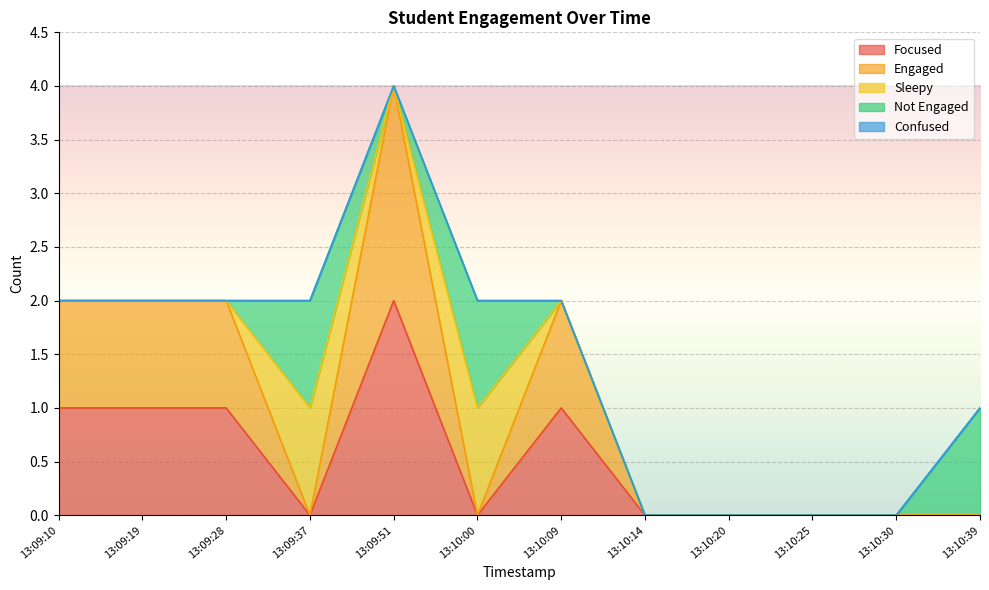

Does the chart display data point markers on the line(s)?

No